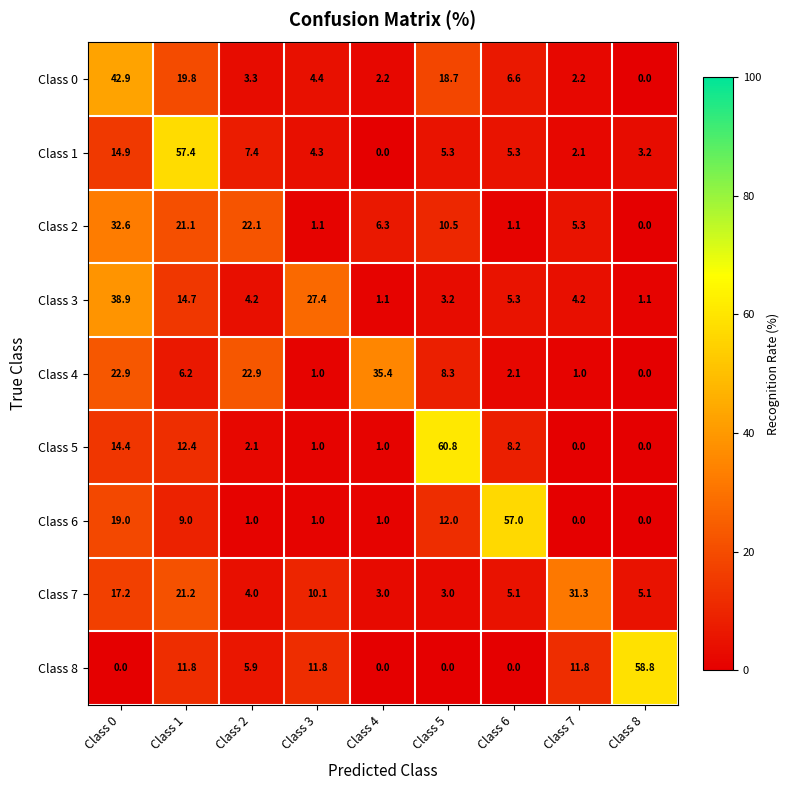

What is the sum of all Class 1 values?

99.9